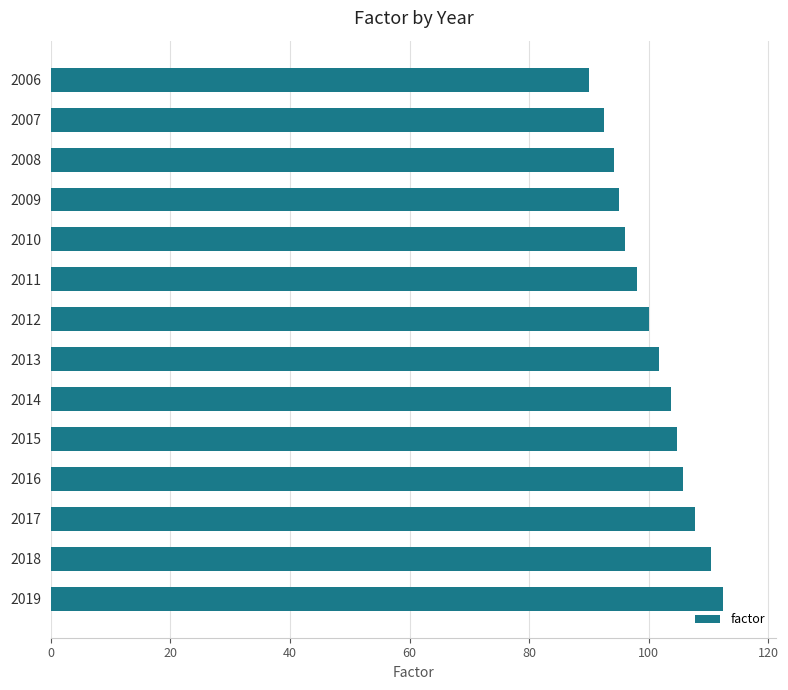

What is the value of the 8th bar from the top?

101.8